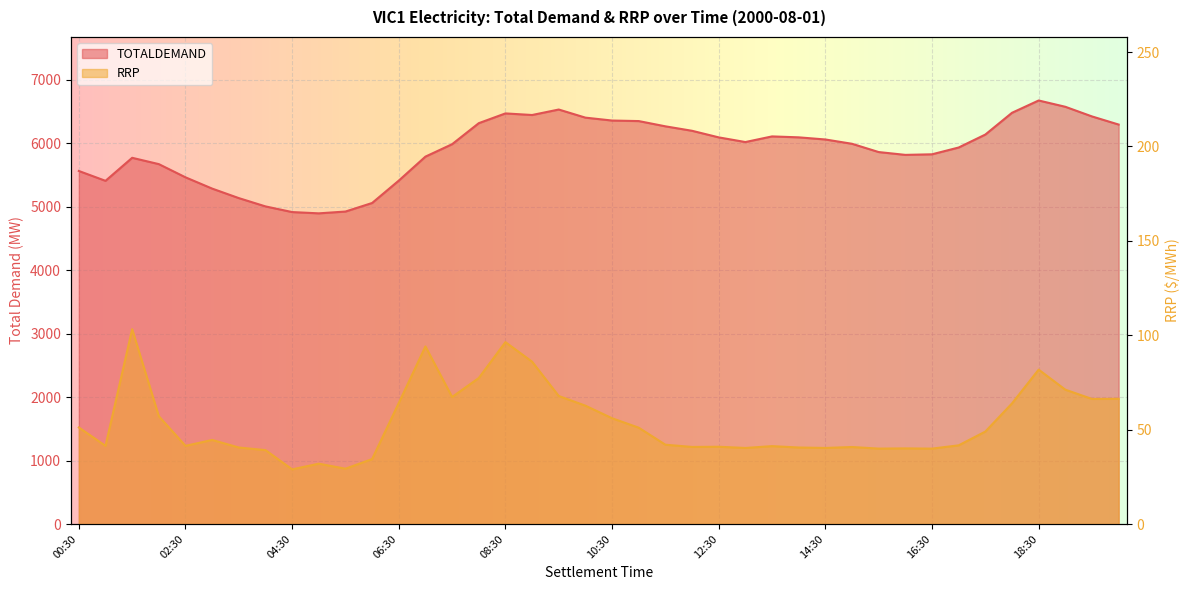

In TOTALDEMAND, how many points are lower than both neighbors (excluding endpoints)?

5